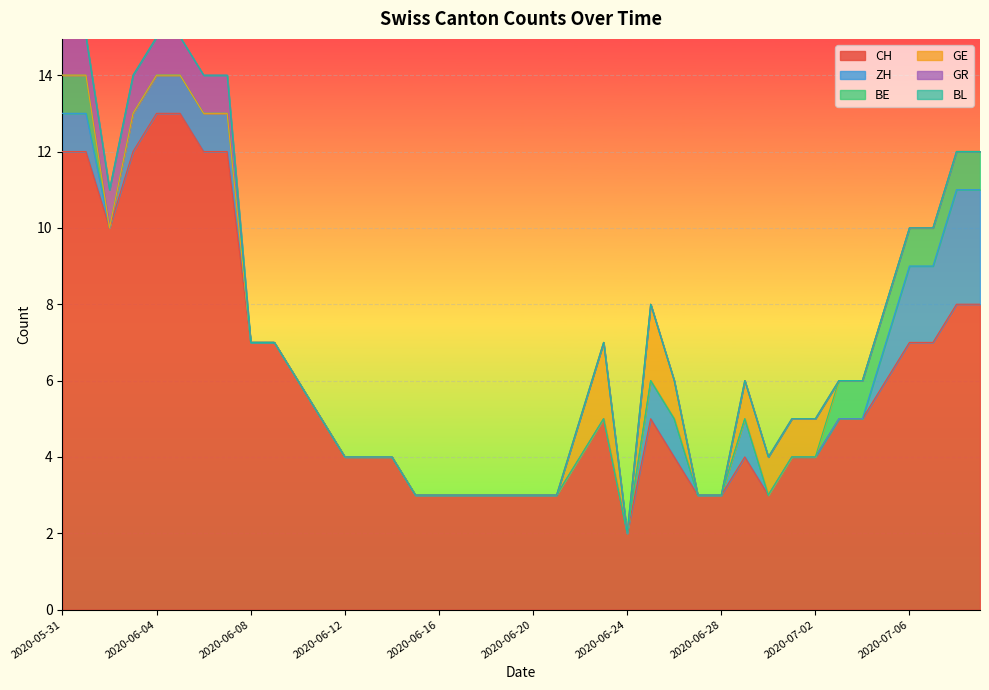

What is the sum of the GR values at 2020-06-04 and 2020-06-21?

1